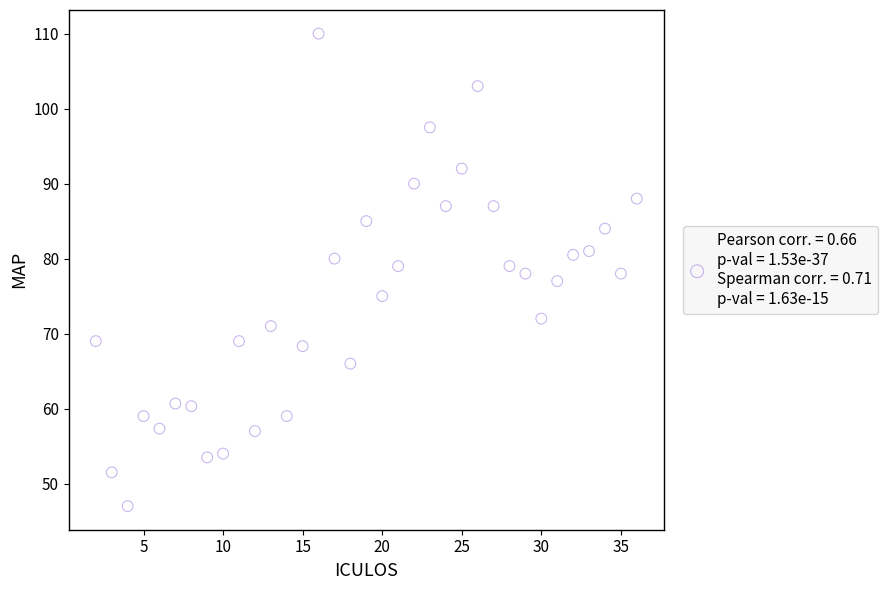

What is the range of Y values (max minus min)?

63.0